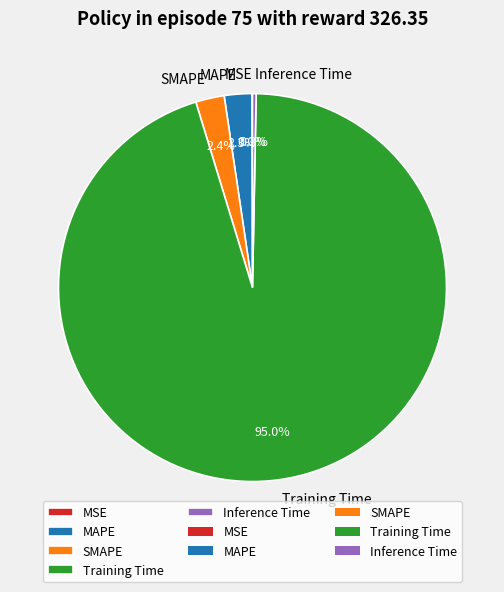

To the nearest percent, what is the difference between the SMAPE and Training Time slice percentages?

93%